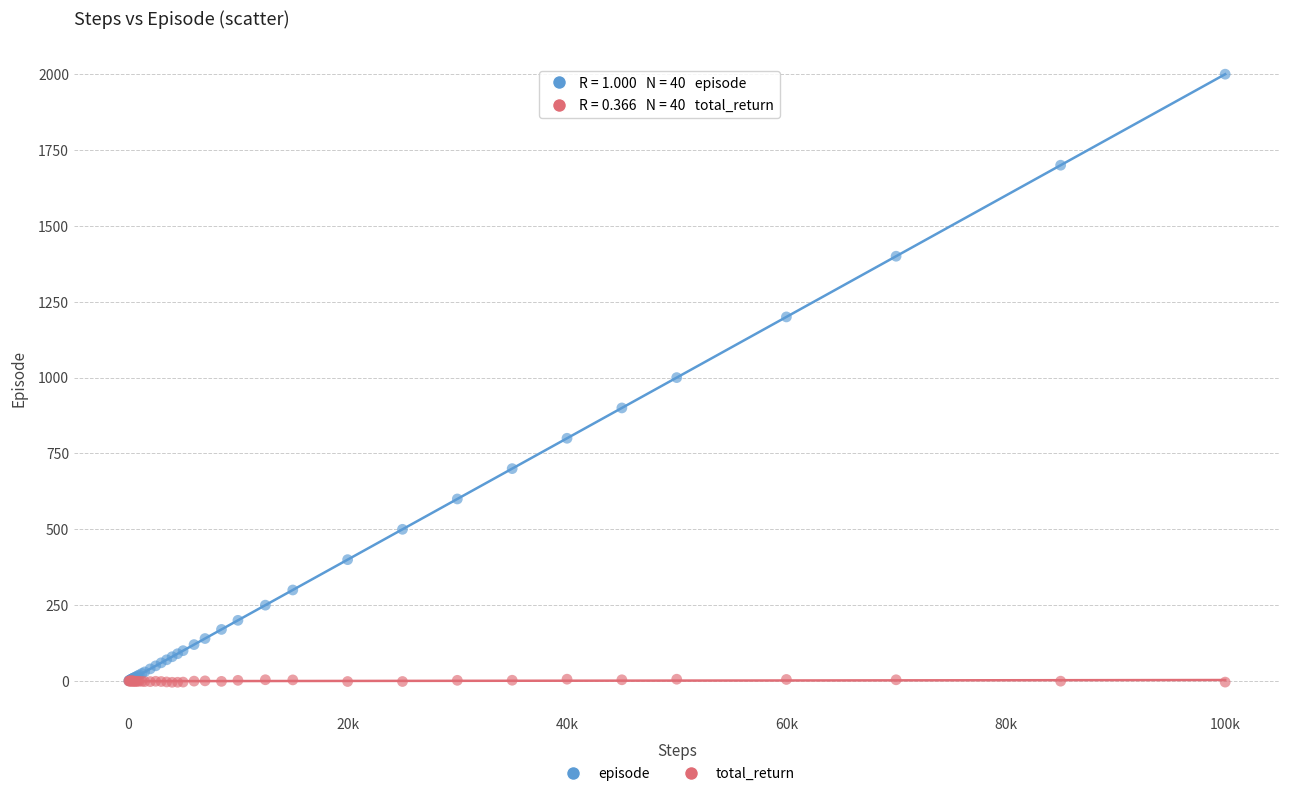

Which series reaches the maximum Y coordinate?

episode